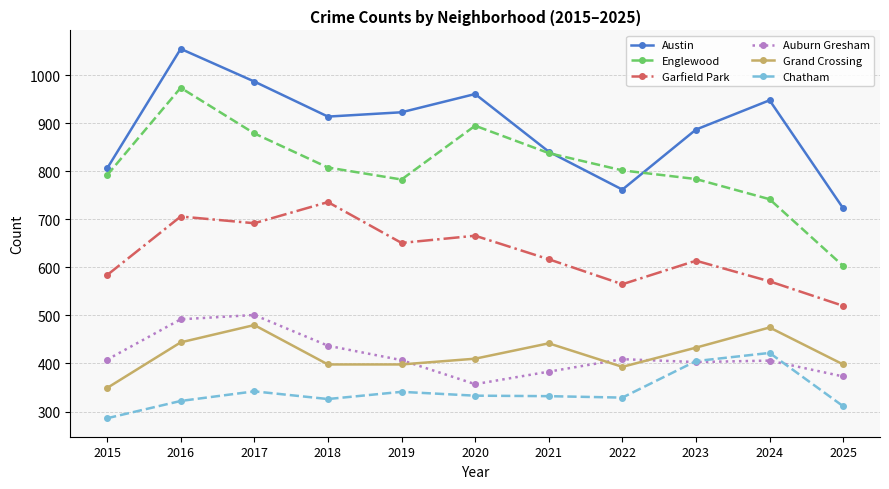

What is the approximate value of Auburn Gresham at 2024, to the nearest 10?

410